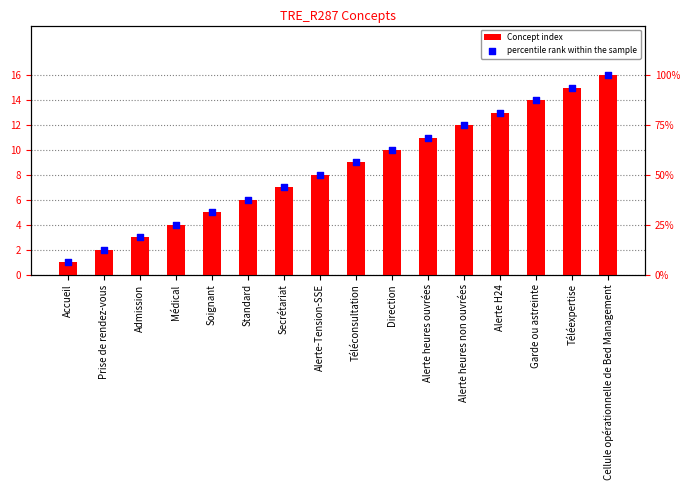

Which series contains the lowest Y value?

Concept index